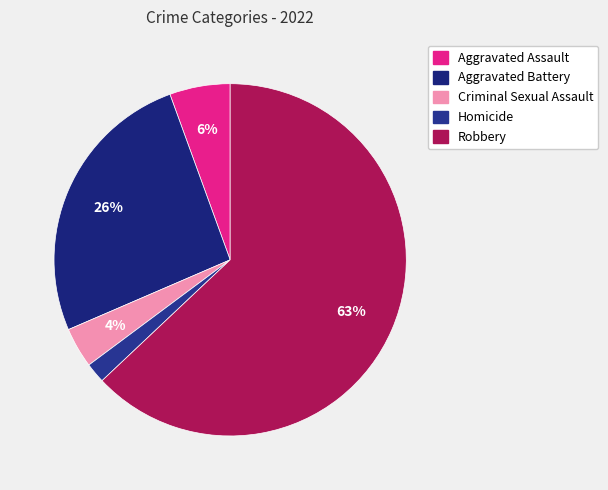

Which slice is the smallest?

Homicide